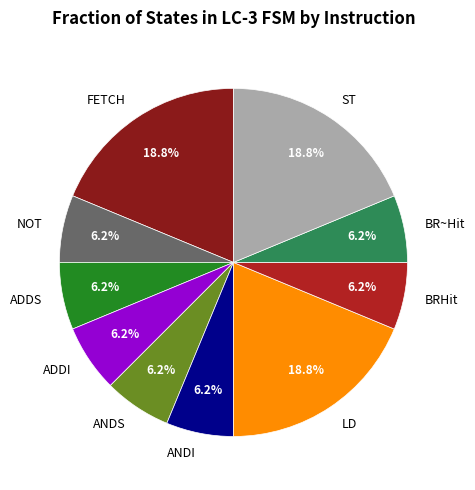

Is it true that ST is 19% of the pie?

True